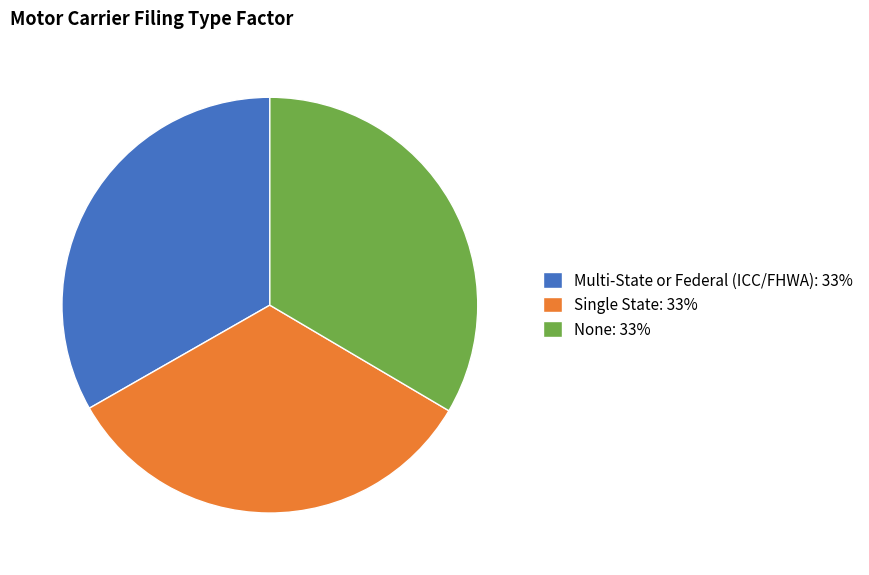

Is the sum of None: 33% and Single State: 33% greater than half?

Yes